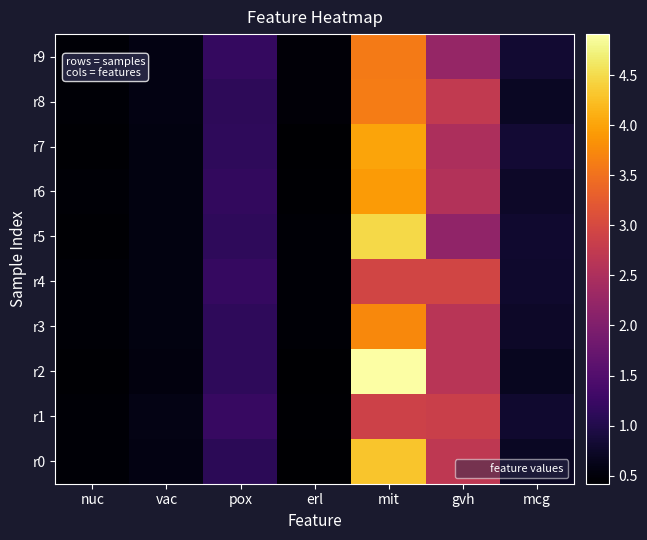

Which series has the largest total across all categories?

r2